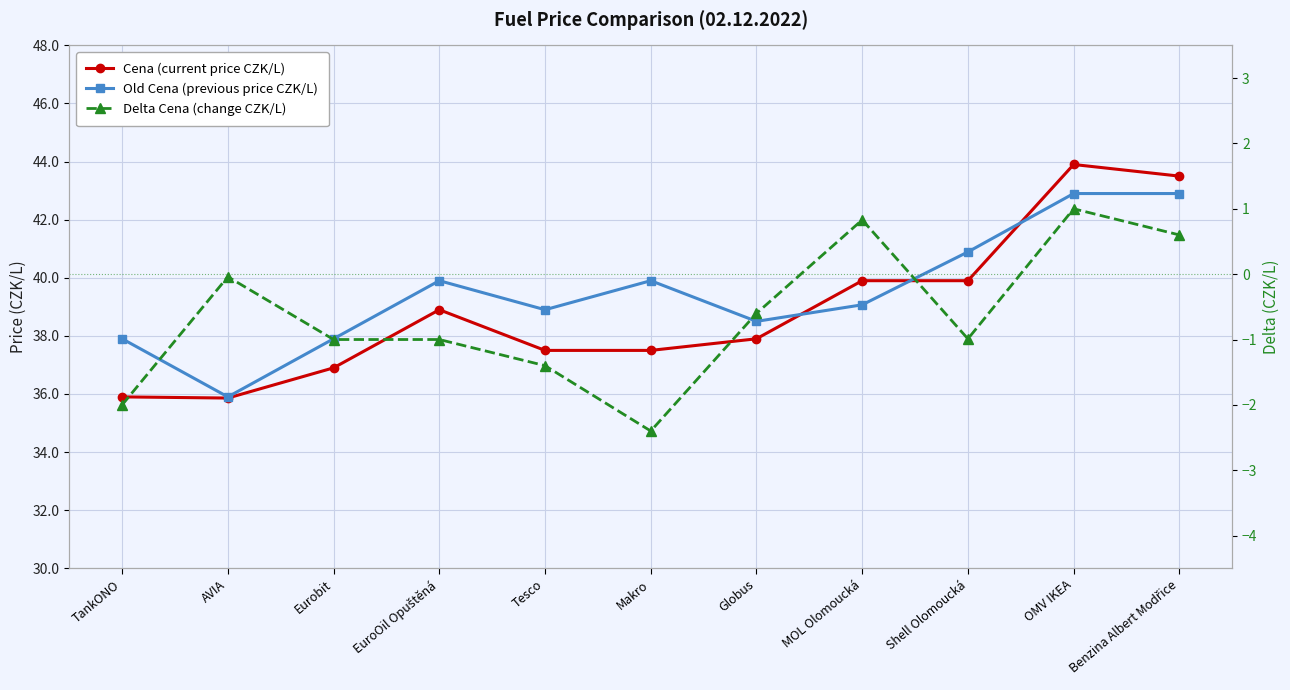

How many lines are shown in the chart?

3